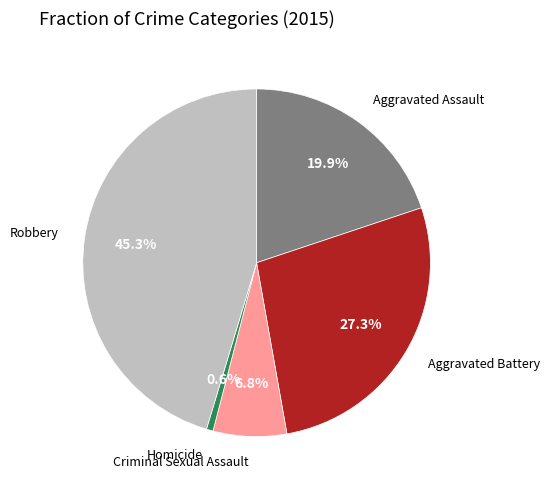

True or false: Criminal Sexual Assault accounts for 7% of the total.

True